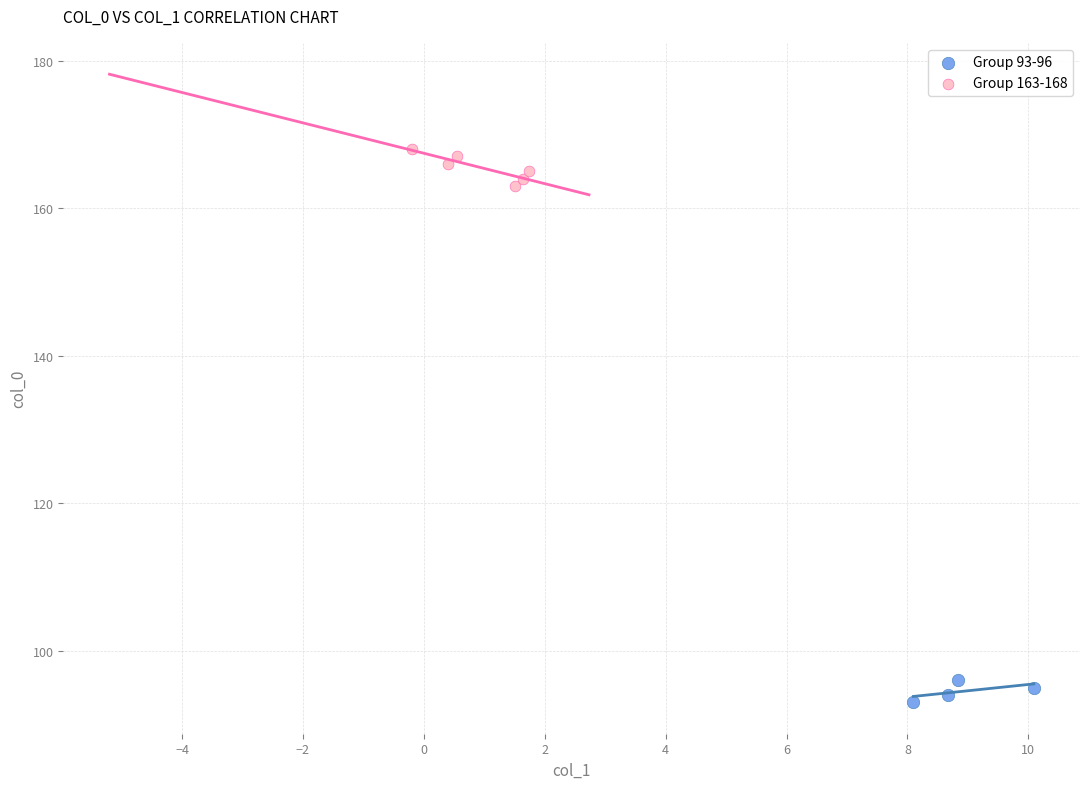

Which series contains the highest Y value?

Group 163-168